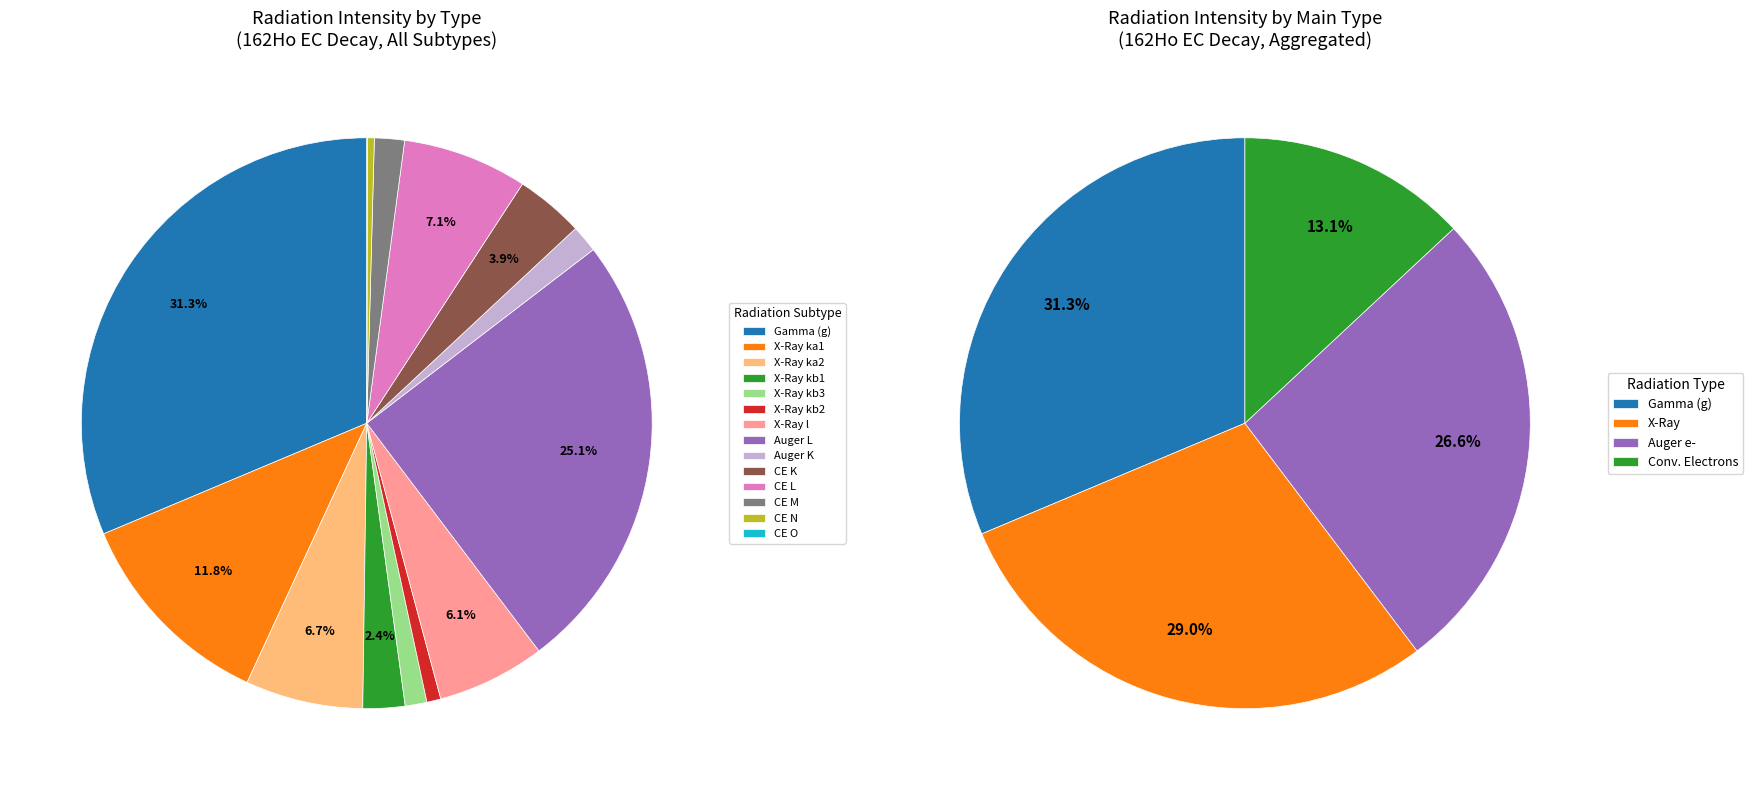

To the nearest percent, what percentage of the pie is XR kb3?

1%